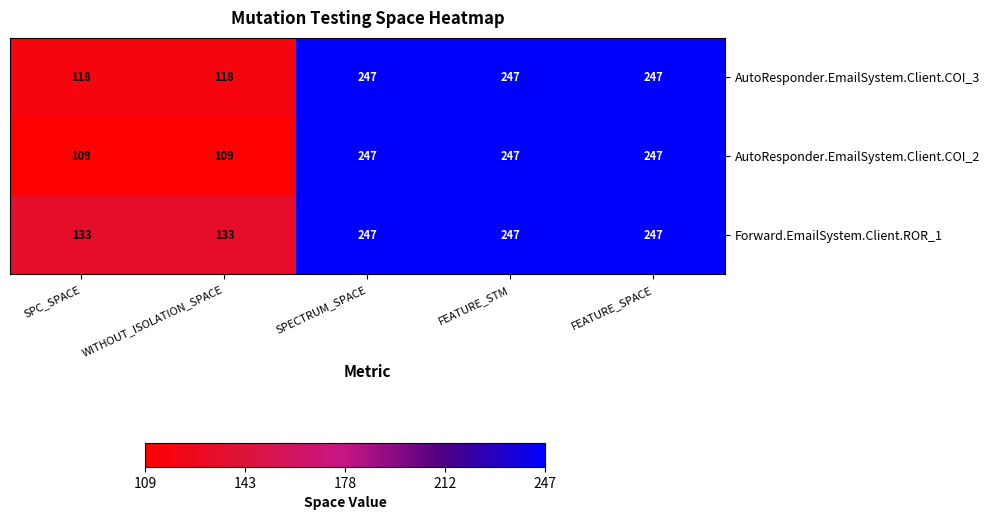

Rank the series by their average value, from lowest to highest.

AutoResponder.EmailSystem.Client.COI_2, AutoResponder.EmailSystem.Client.COI_3, Forward.EmailSystem.Client.ROR_1